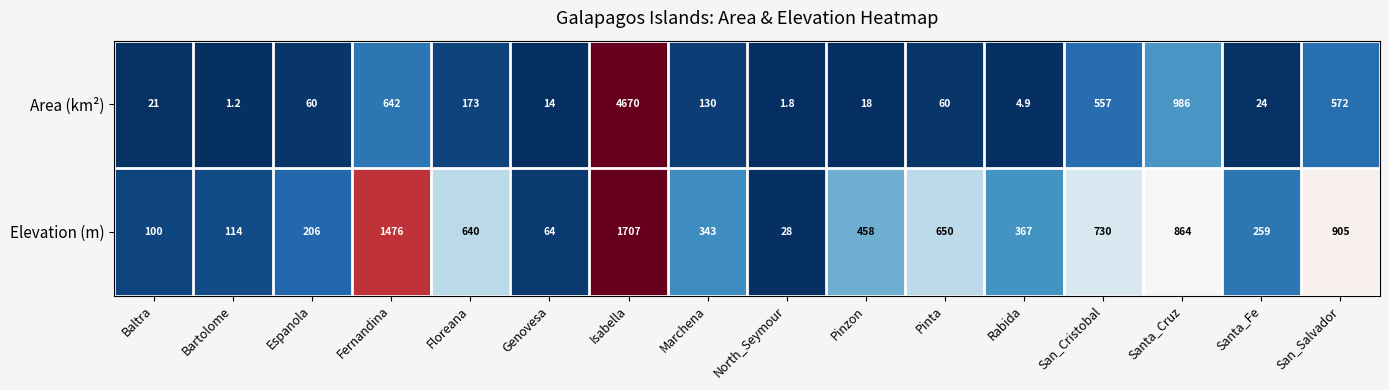

Between Bartolome and Marchena, which series saw the biggest shift?

Elevation (m)